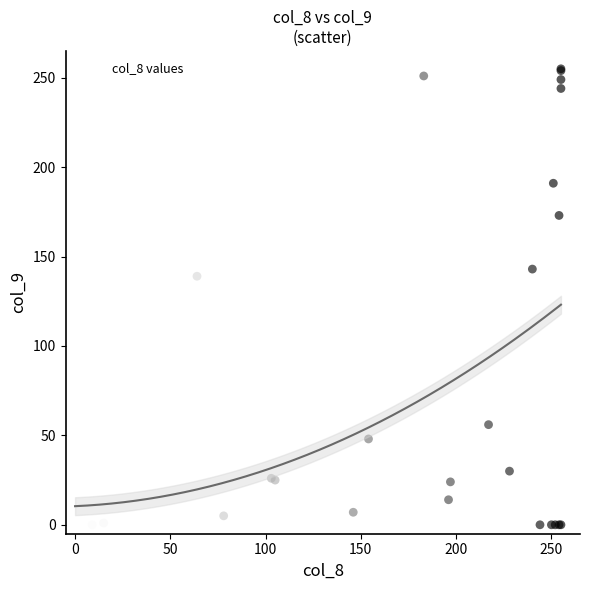

What Y value in the scatter plot is closest to 127?

139